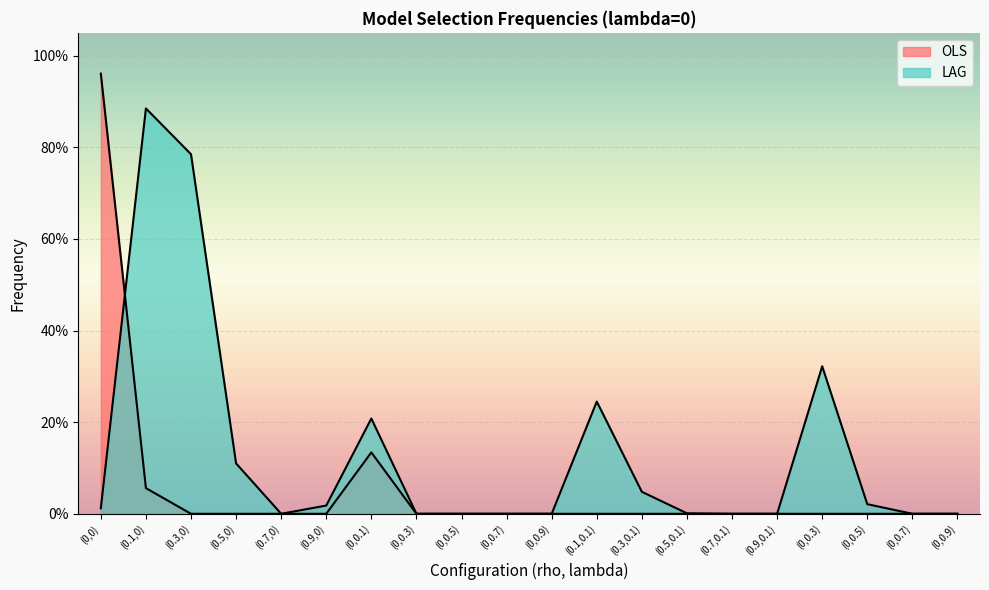

List the series in order of their overall mean, lowest first.

OLS, LAG